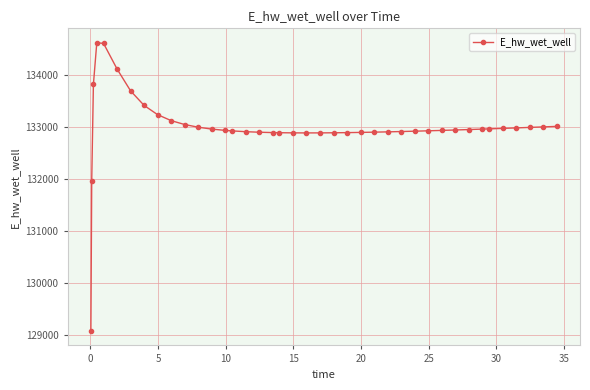

What is the smallest value displayed?

129070.4